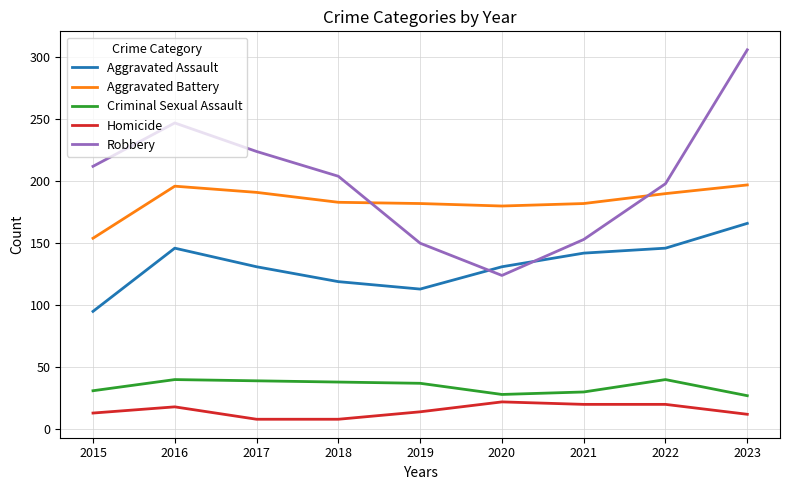

True or false: Criminal Sexual Assault has more than 1 points higher than both neighbors.

True